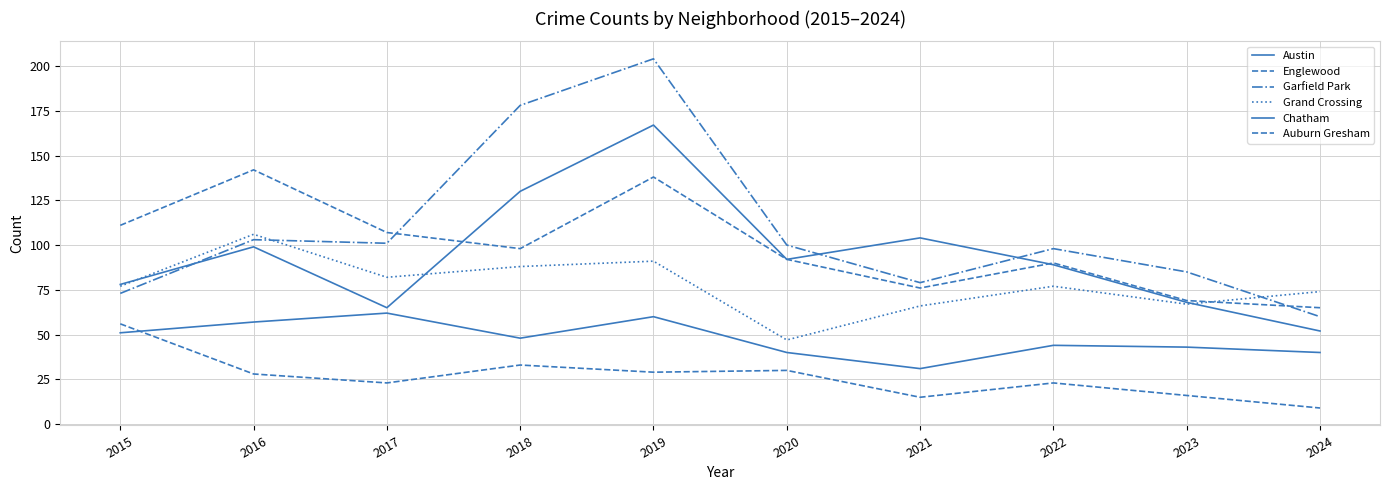

How many lines are shown in the chart?

6